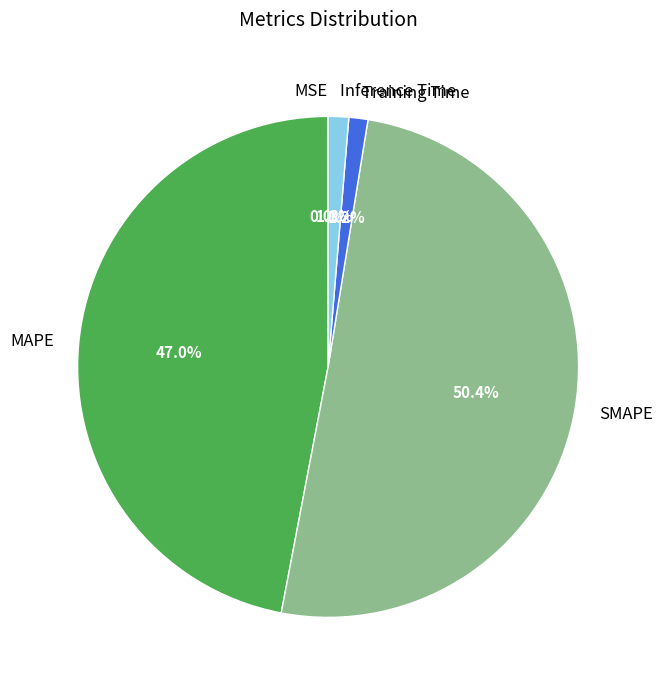

Which has a higher value, MAPE or SMAPE?

SMAPE